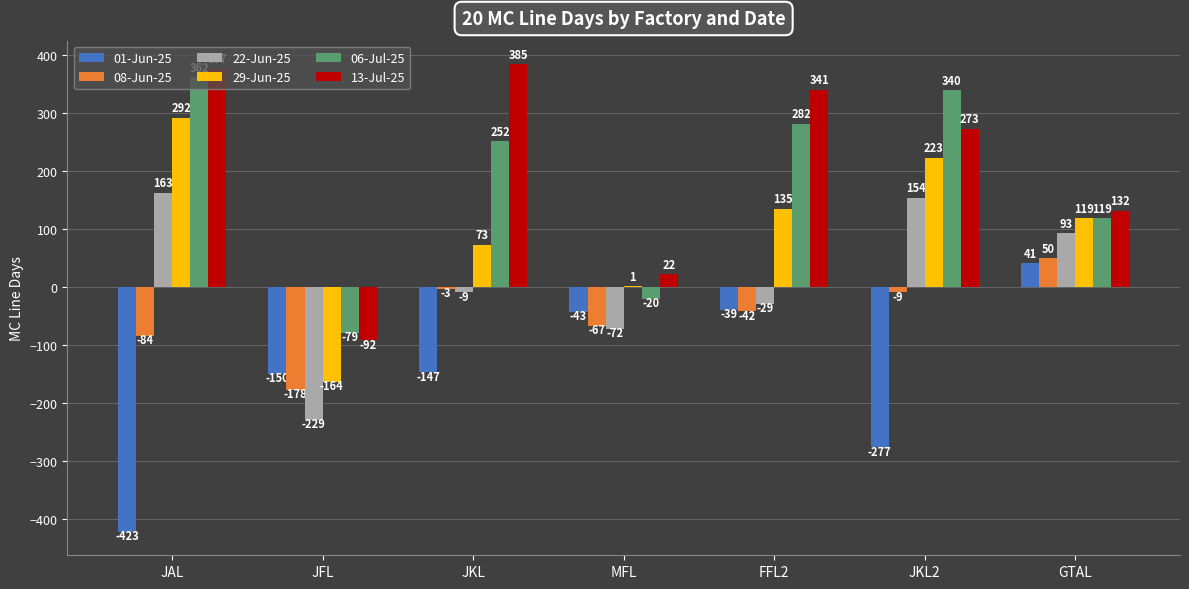

How many values in the 01-Jun-25 series exceed -147?

3